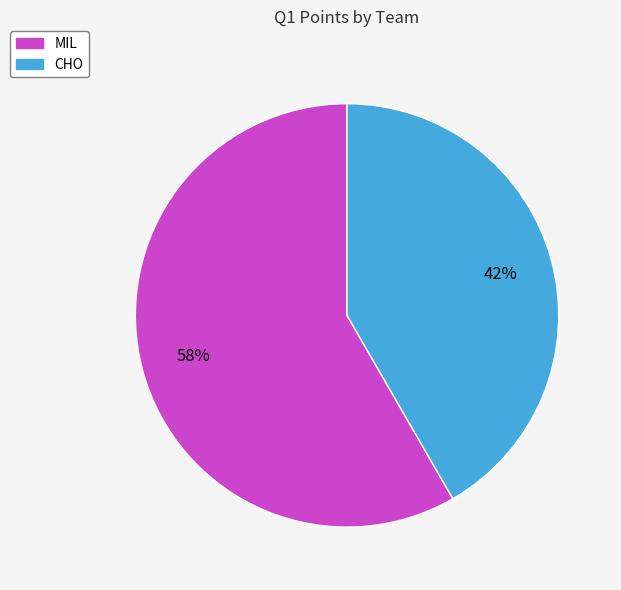

Combined, do CHO and MIL account for over 50%?

Yes